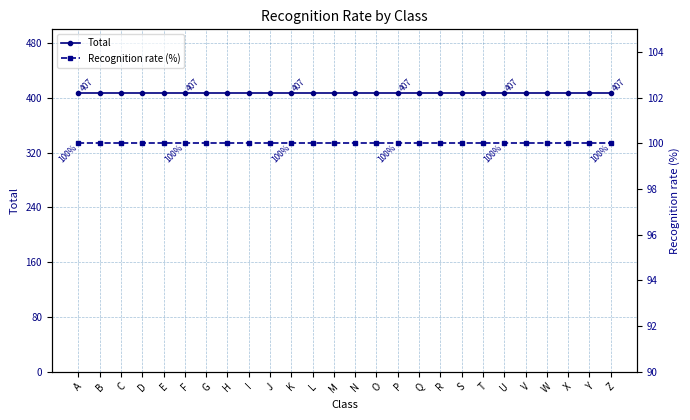

What is the maximum value for Recognition rate (%)?

100